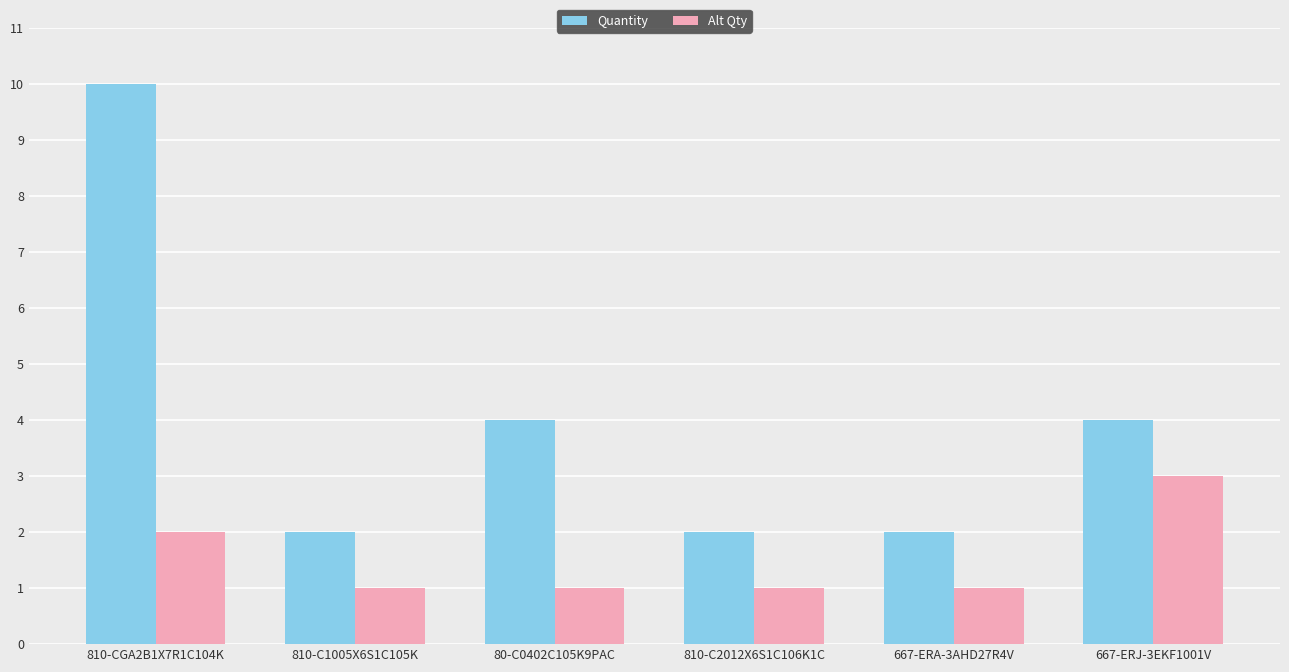

What is the smallest value displayed?

1